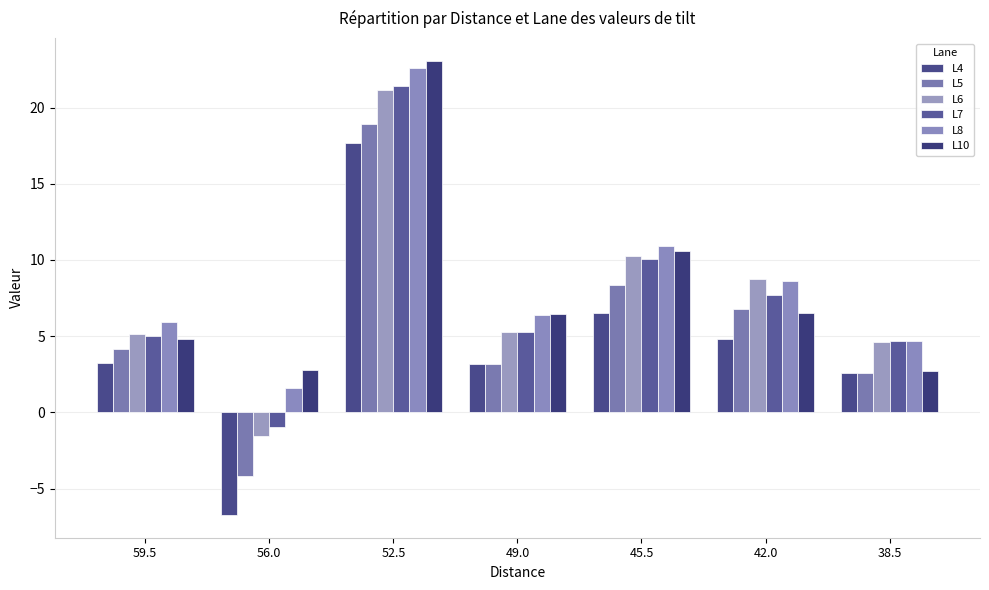

How many groups of bars are there?

7